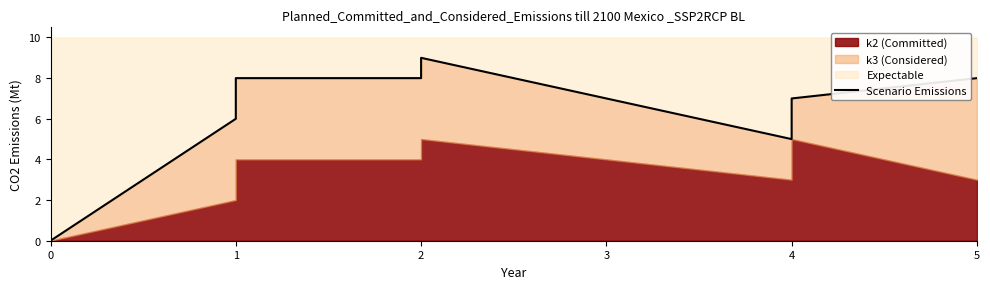

The value at 1 is 2. True or false?

False